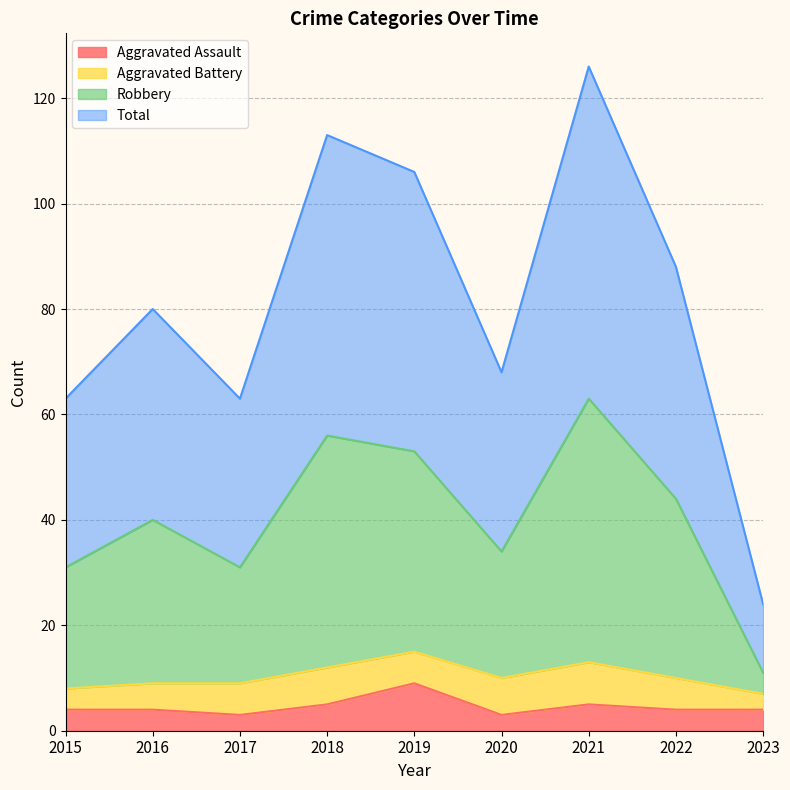

Rank the categories by Total value from highest to lowest.

2021, 2018, 2019, 2022, 2016, 2020, 2015, 2017, 2023